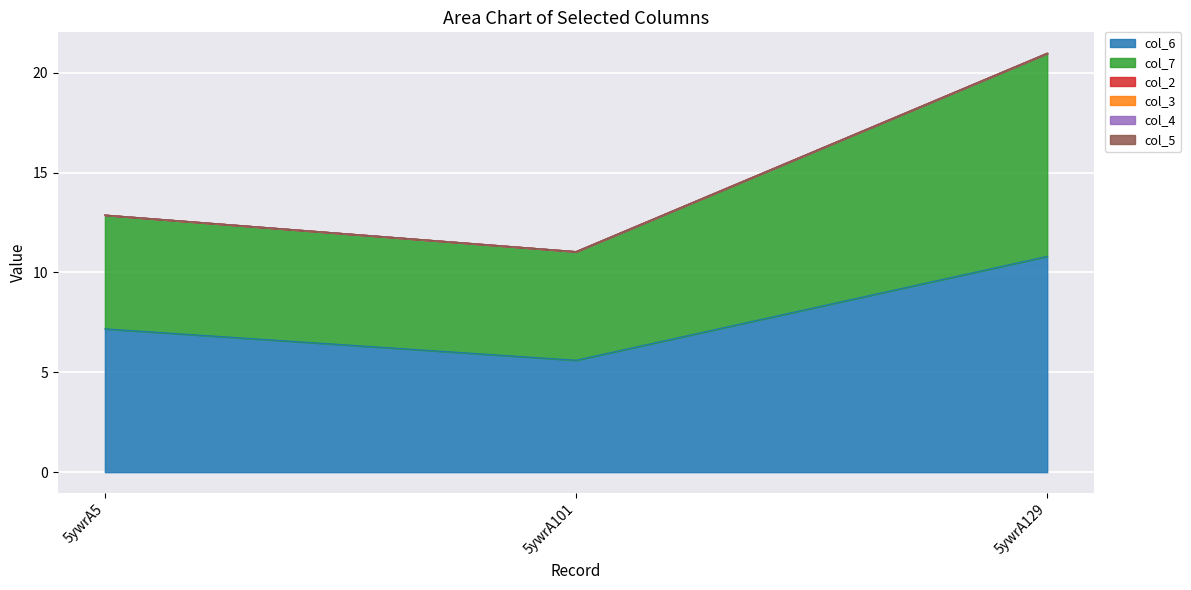

Which series has the largest range (max minus min)?

col_6